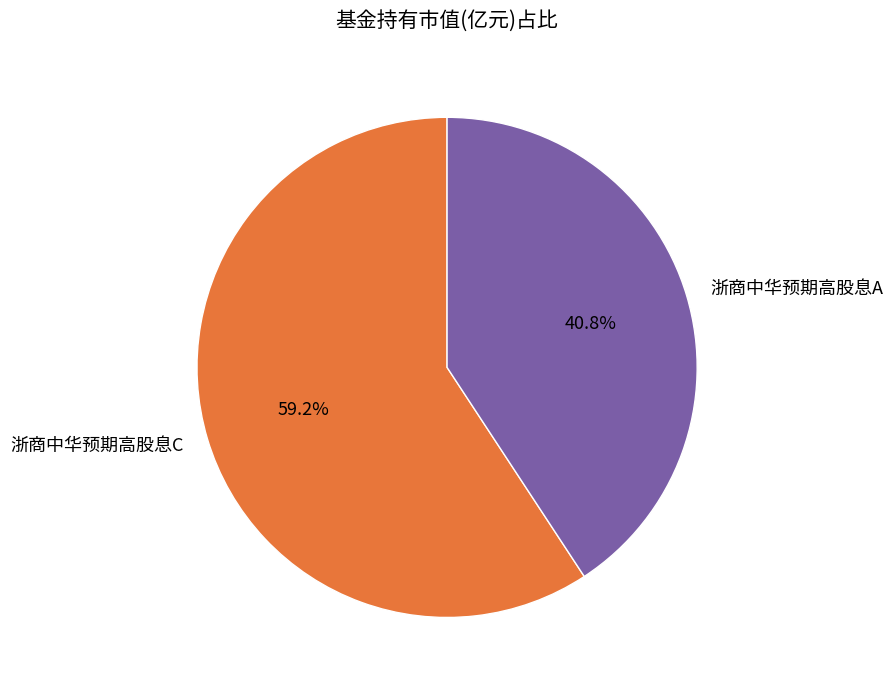

To the nearest percent, what is the difference between the largest and smallest slice percentages?

18%